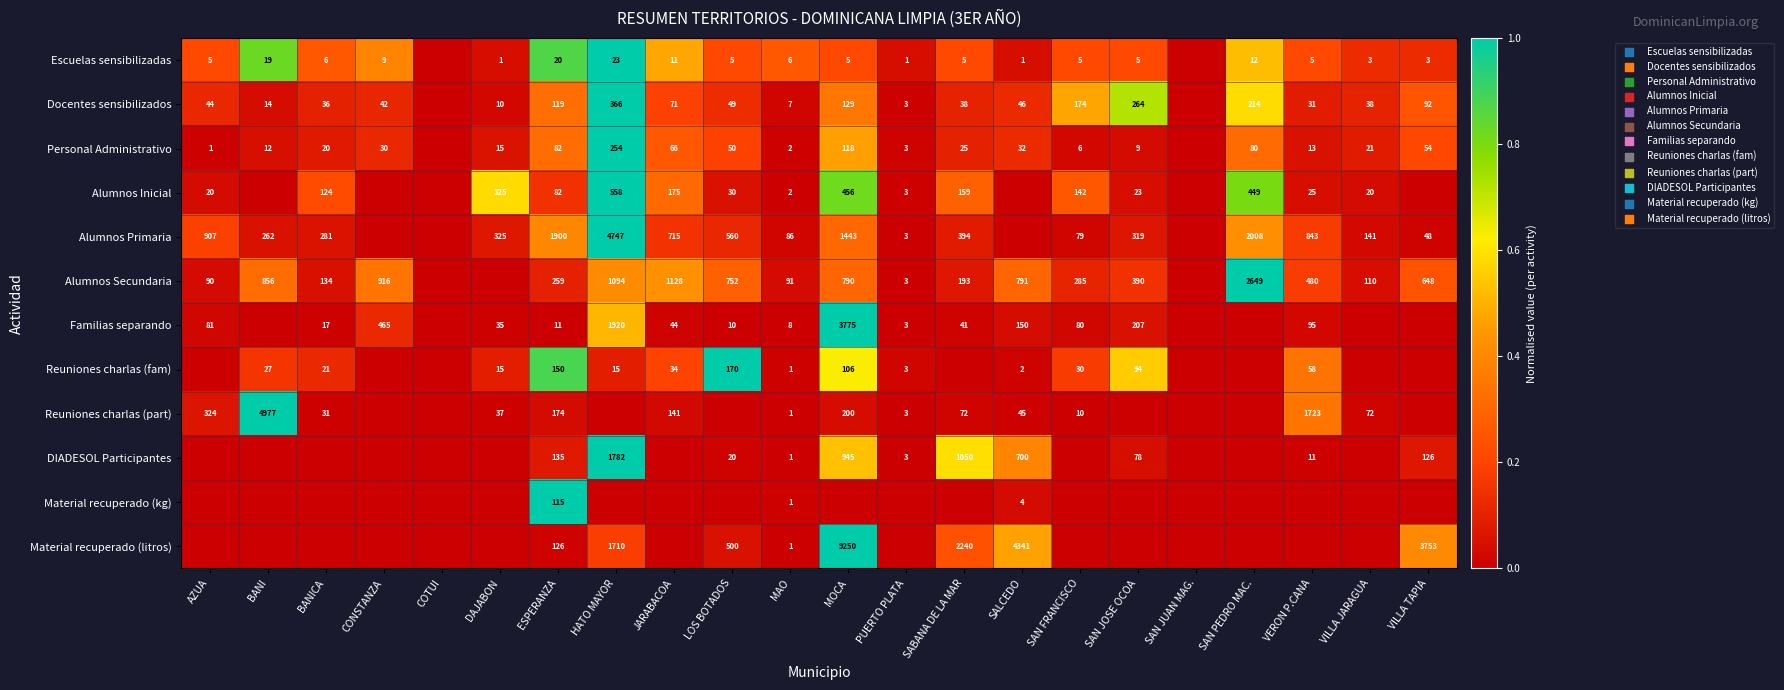

What is the spread (max minus min) of values at MOCA?

1.0